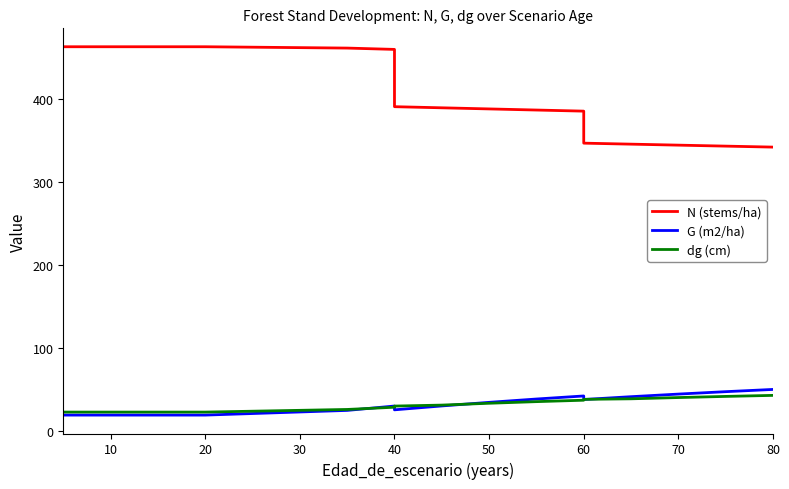

True or false: N (stems/ha) and G (m2/ha) cross at least once.

False